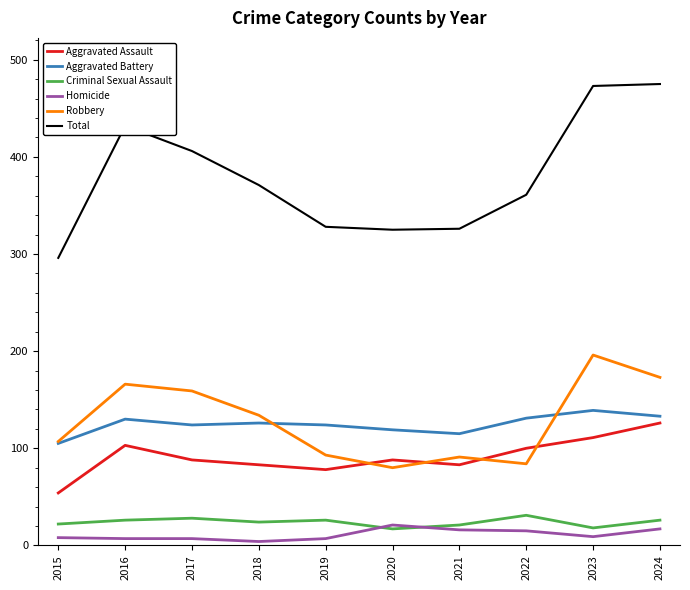

What is the average value of the Criminal Sexual Assault series?

24